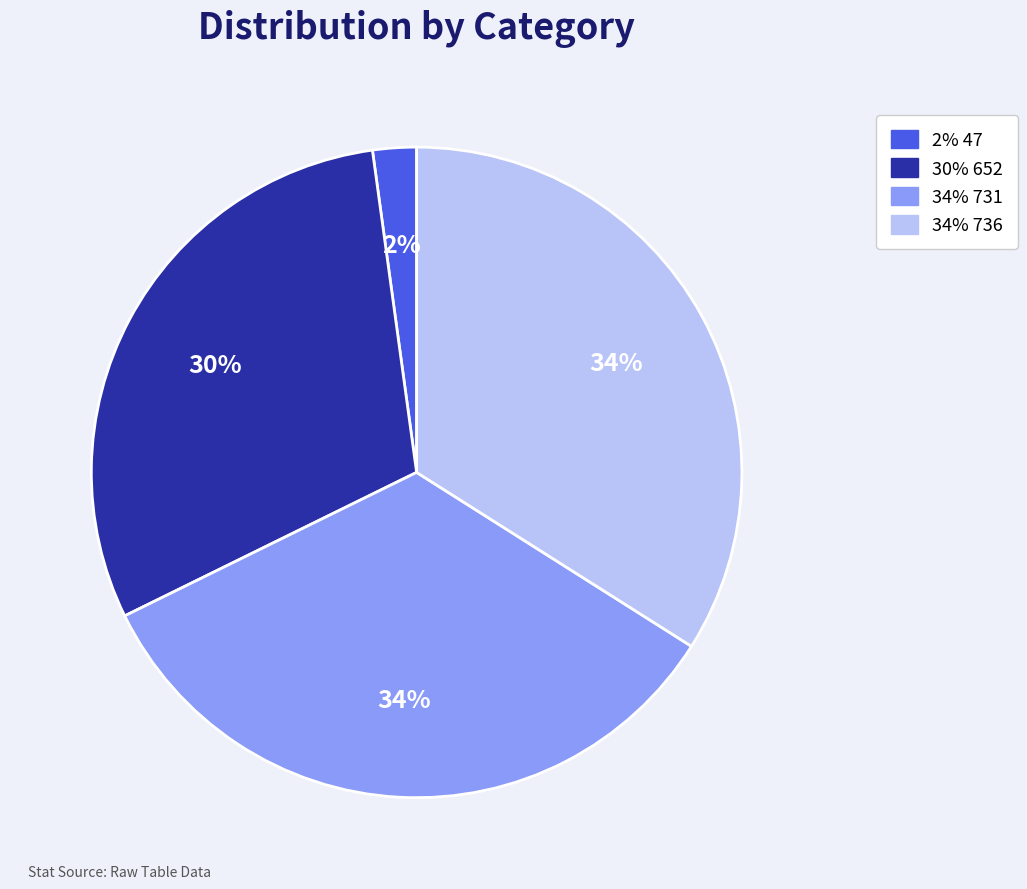

To the nearest percent, what is the average slice percentage?

25%